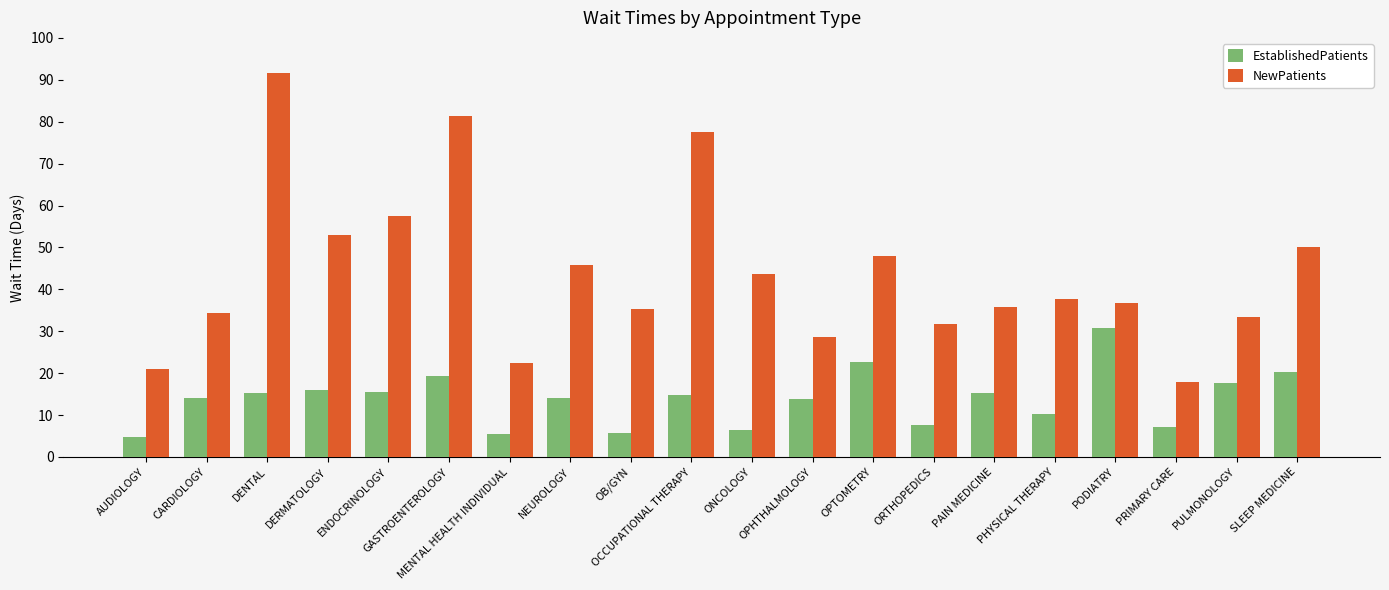

What is the label of the 18th bar from the right?

DENTAL